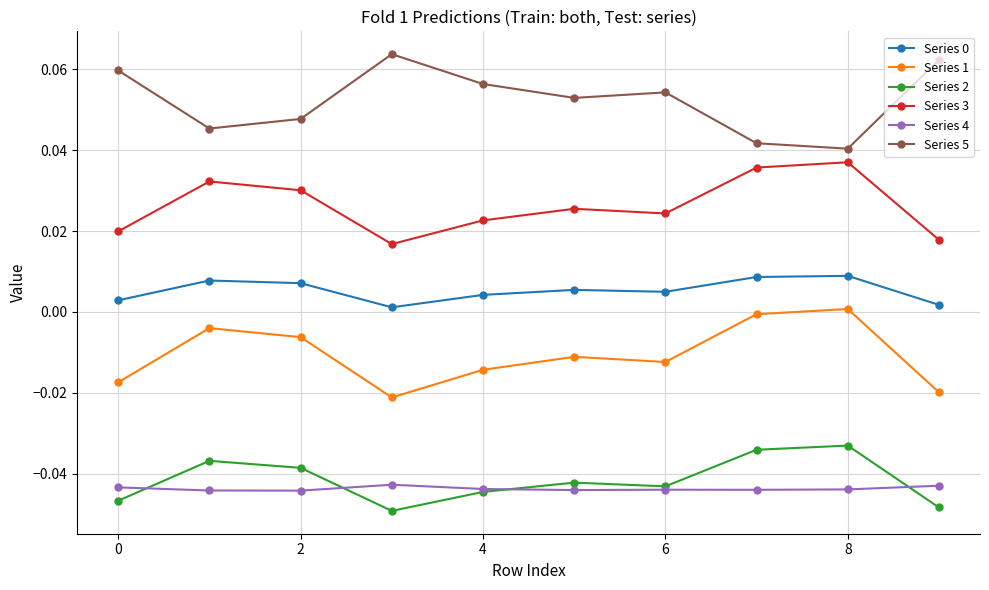

True or false: Series 0 and Series 5 cross at least once.

False